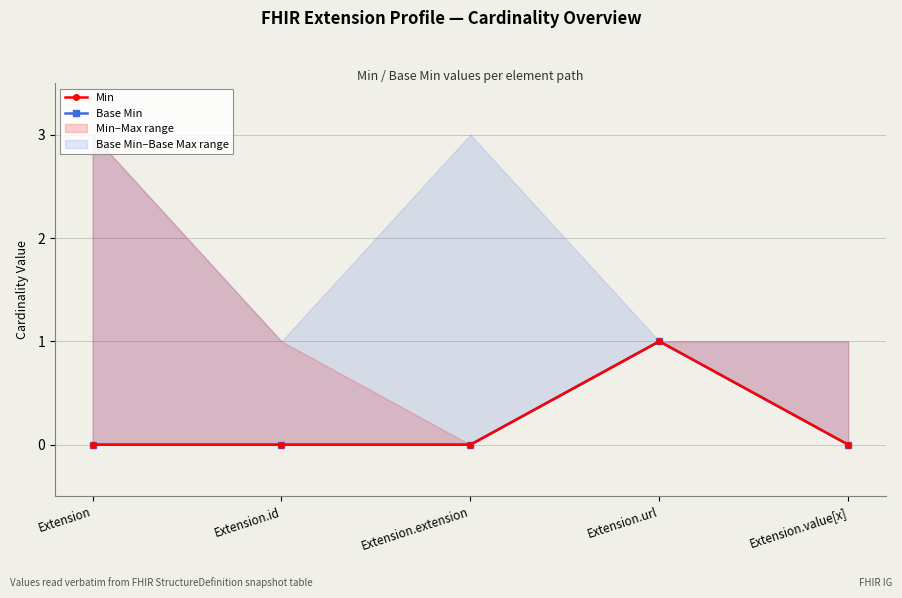

How many interior local peaks does the Min series have?

1